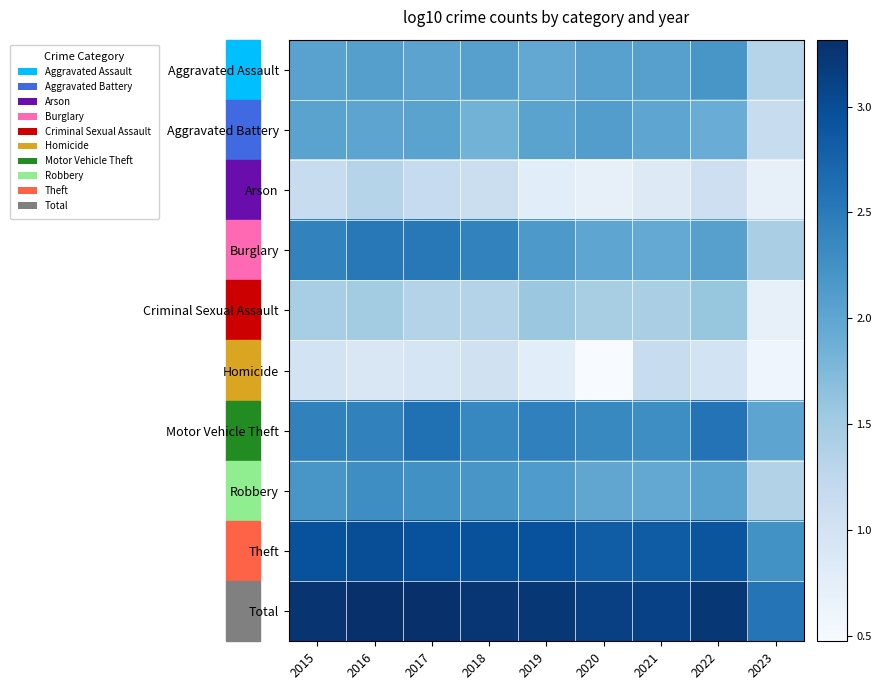

What is the total value across all series at 2021?

19.7